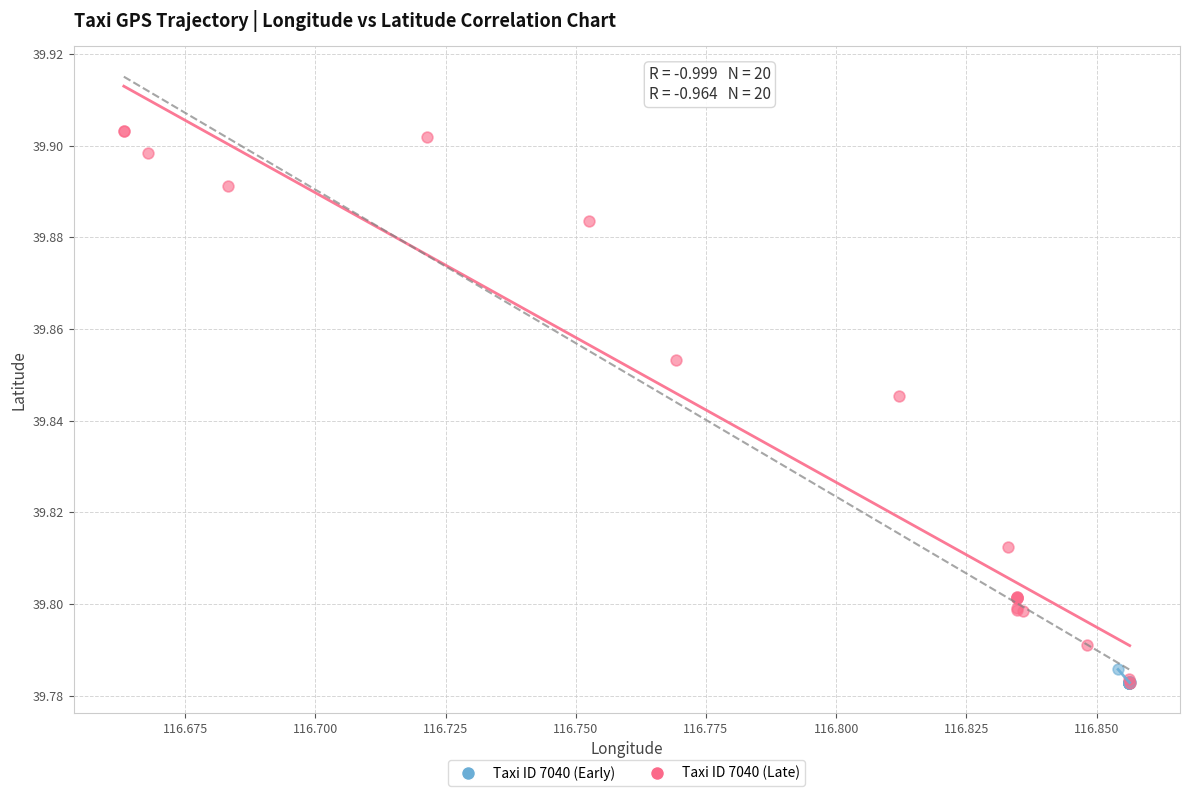

Which series has the widest spread of Y values?

Taxi ID 7040 (Late)